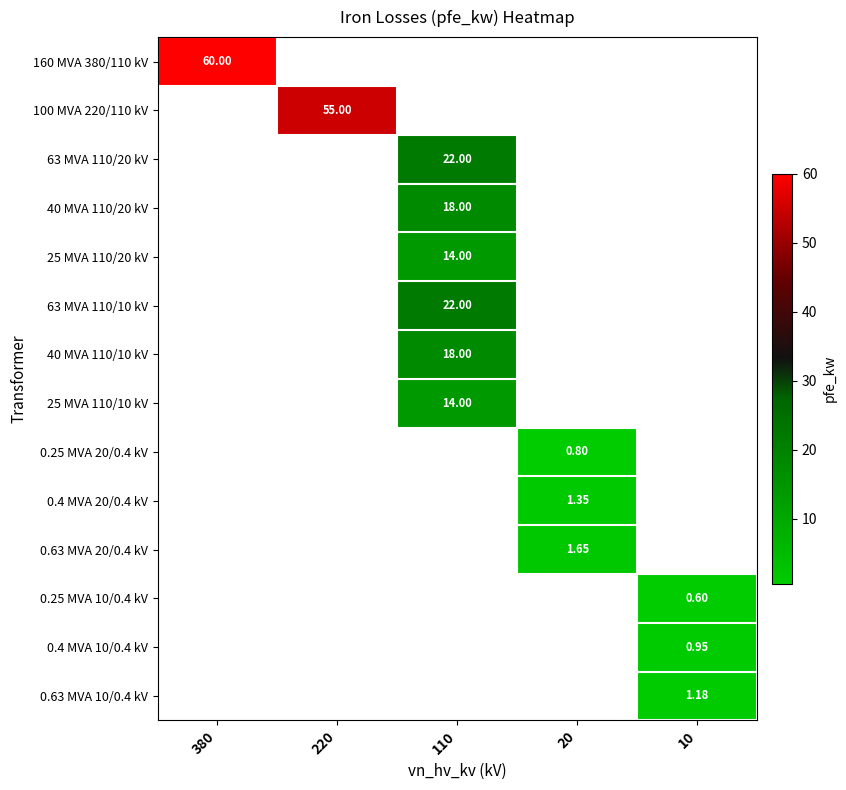

How many positive values does the 40 MVA 110/10 kV series have?

1